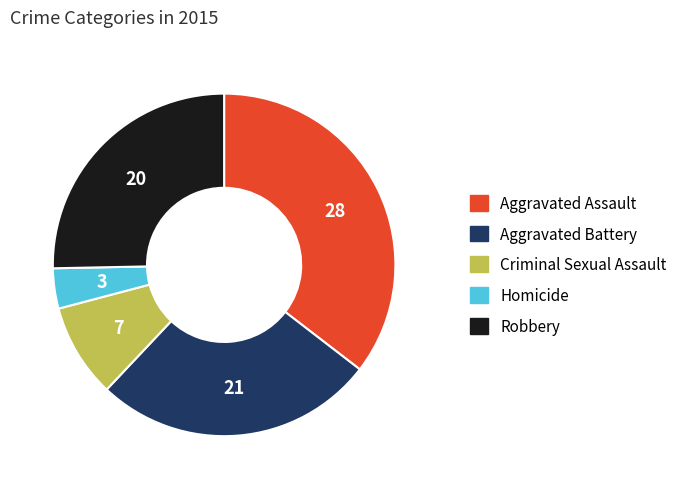

How many segments does this pie chart have?

5